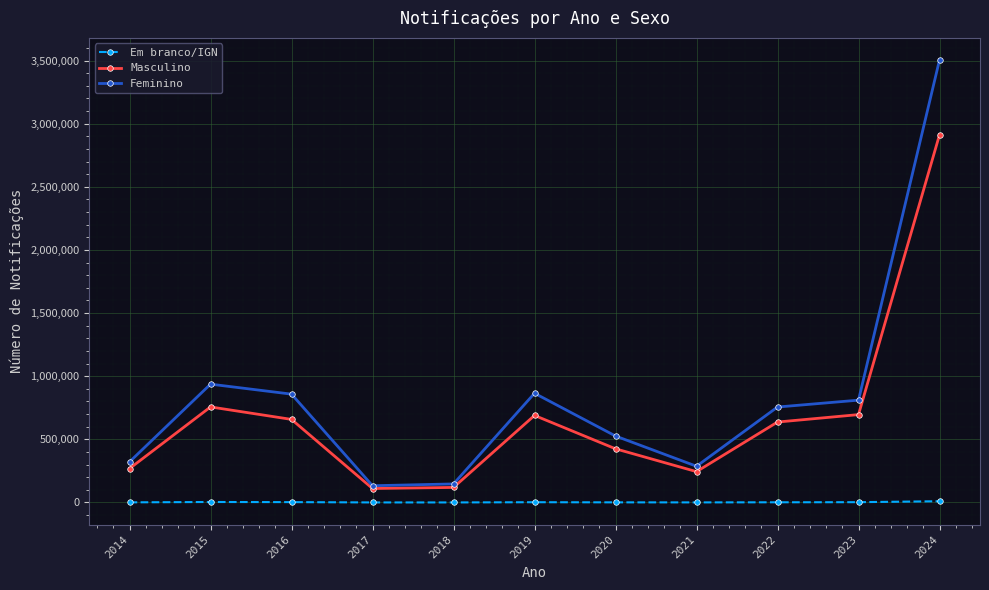

What is the sum of all Masculino values?

7517188